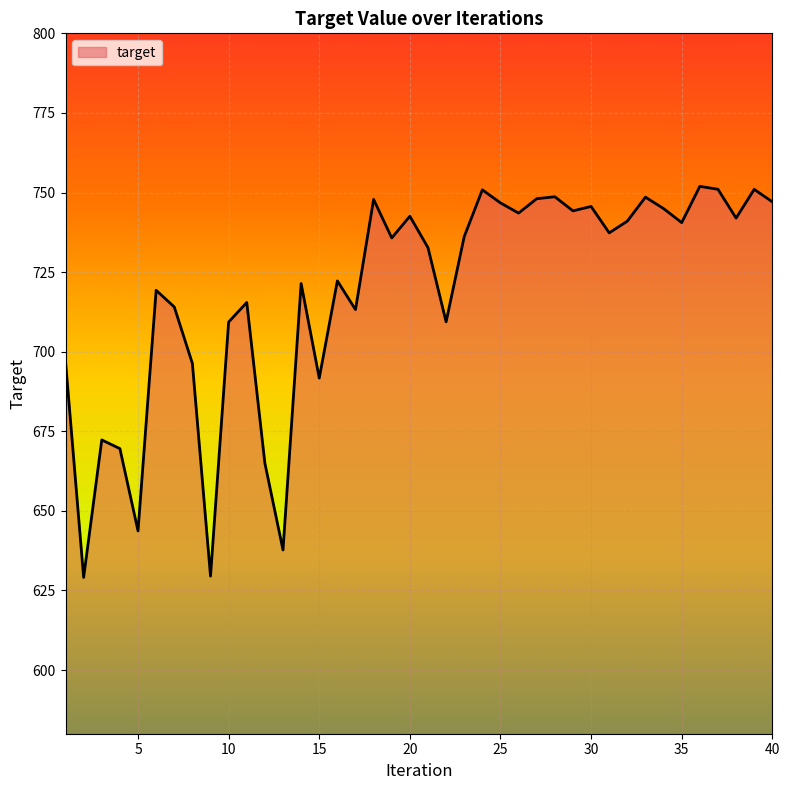

What is the minimum value shown in the chart?

629.1